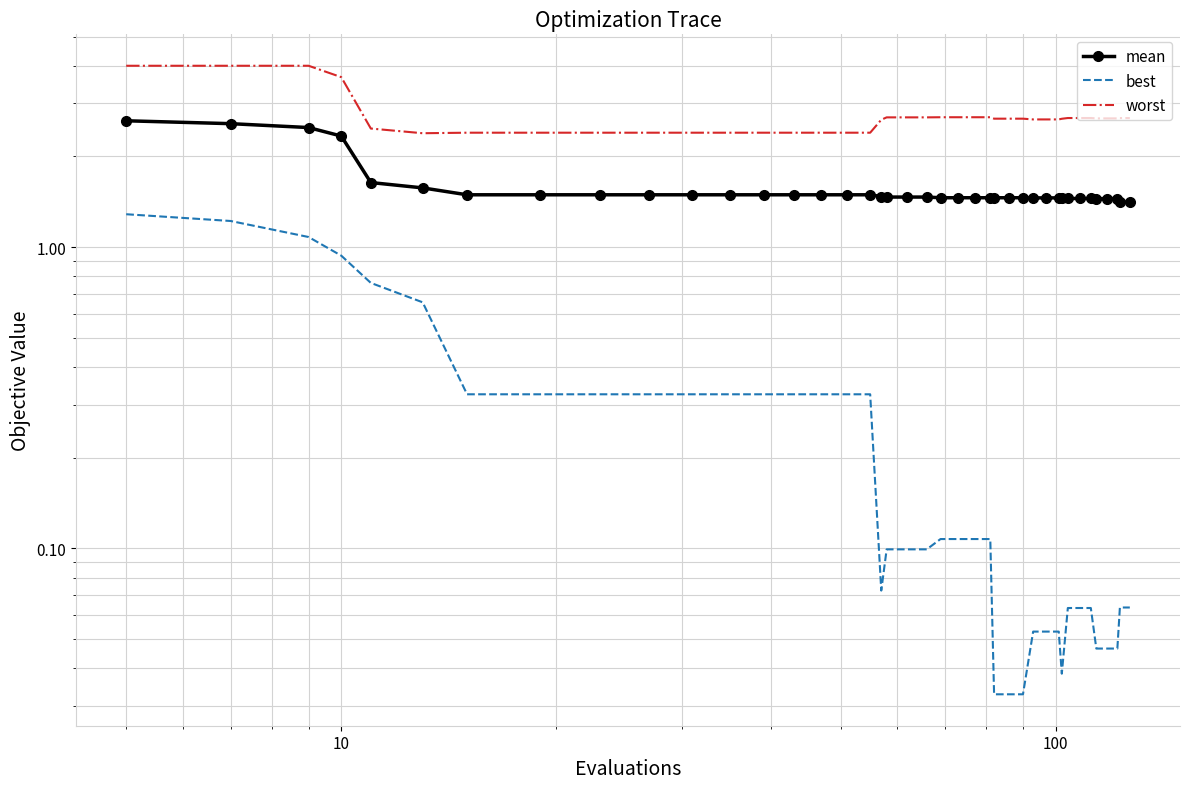

True or false: mean and best intersect in this chart.

False